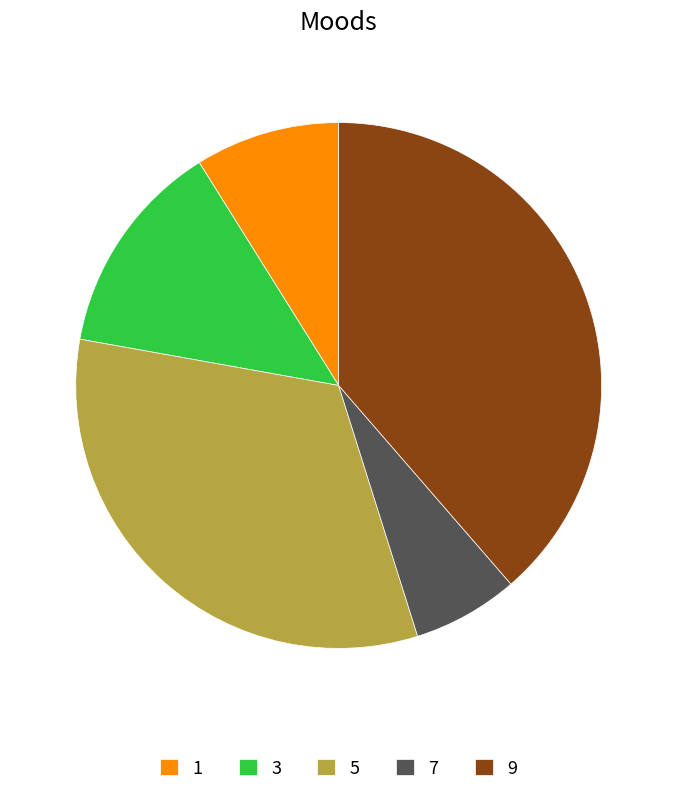

Does 7 account for over 50% of the chart?

No